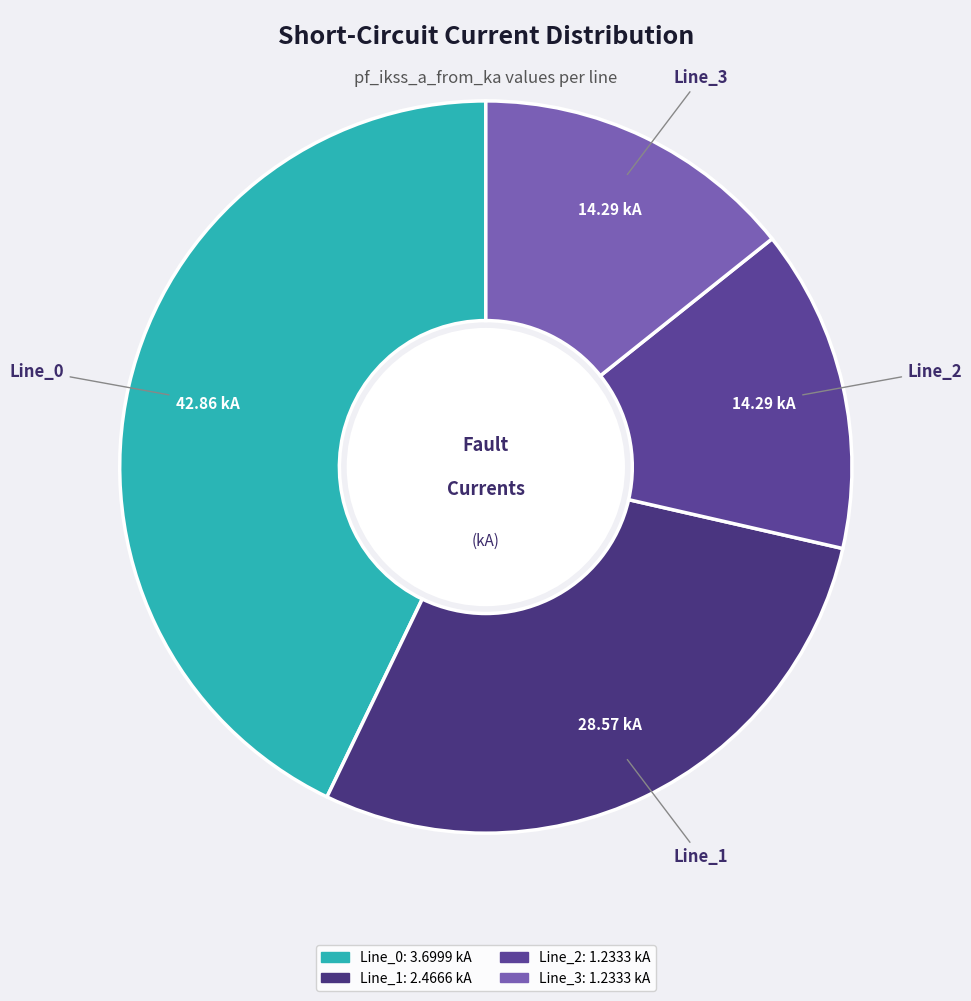

What is the ratio of the value at Line_2 to the value at Line_0?

0.3